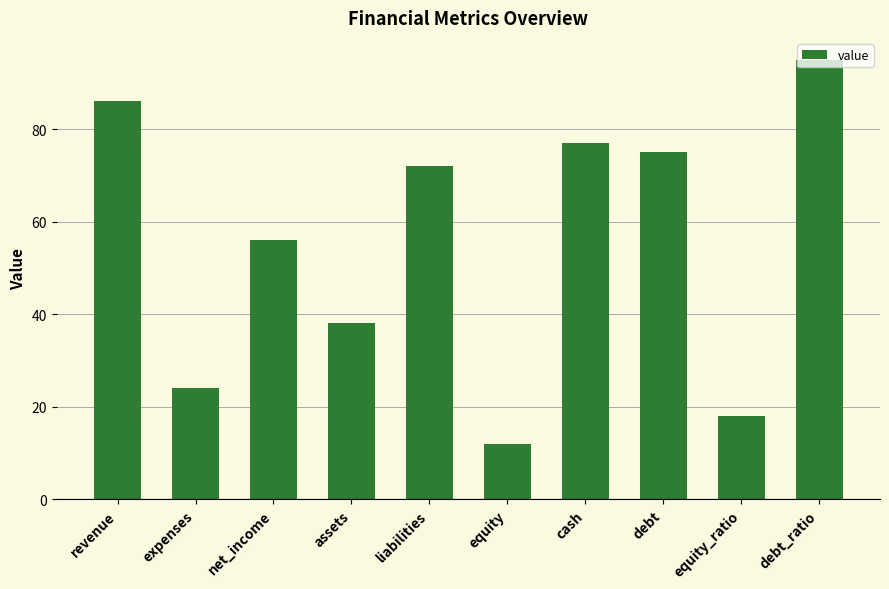

What is the difference between the values at equity_ratio and net_income?

38